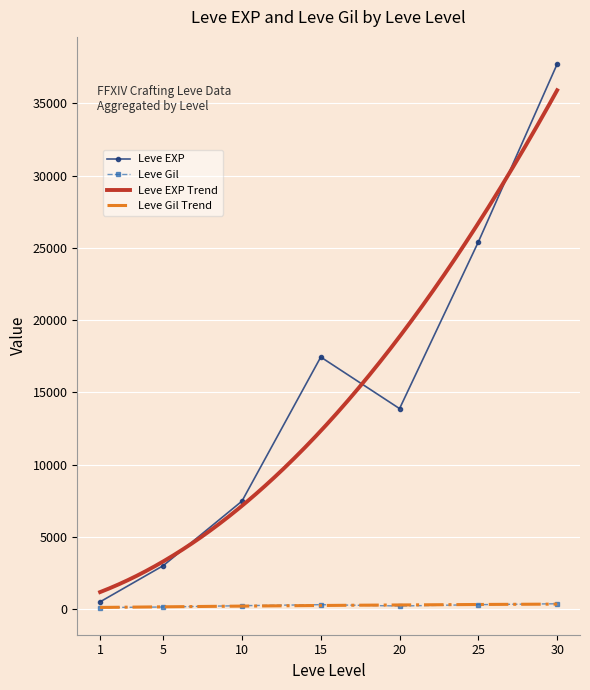

Between 1 and 10, which is larger?

10